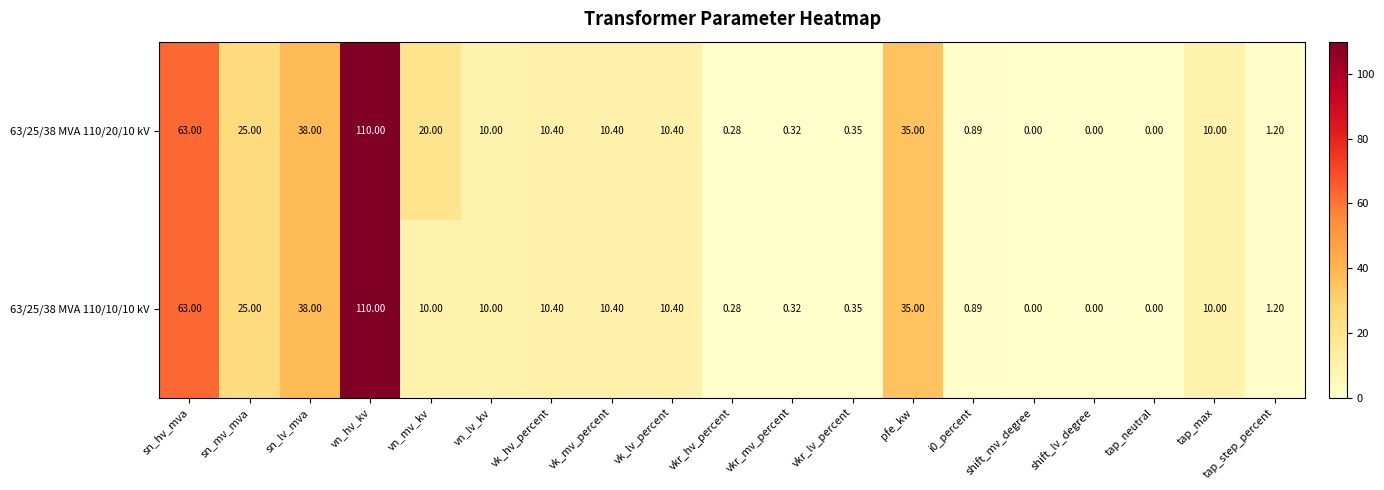

At which label does 63/25/38 MVA 110/20/10 kV reach its peak?

vn_hv_kv